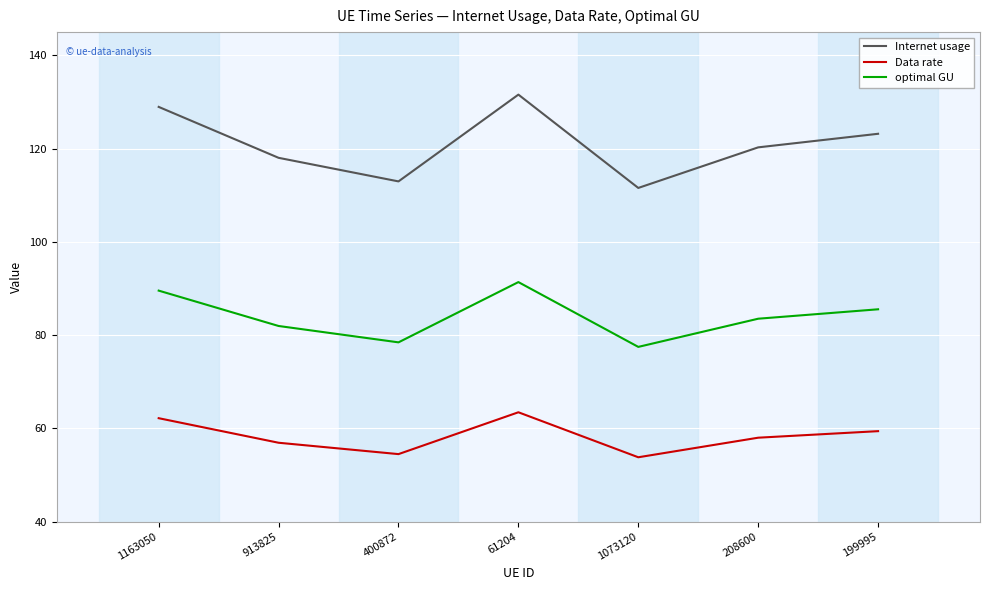

What position from the left is 199995?

7